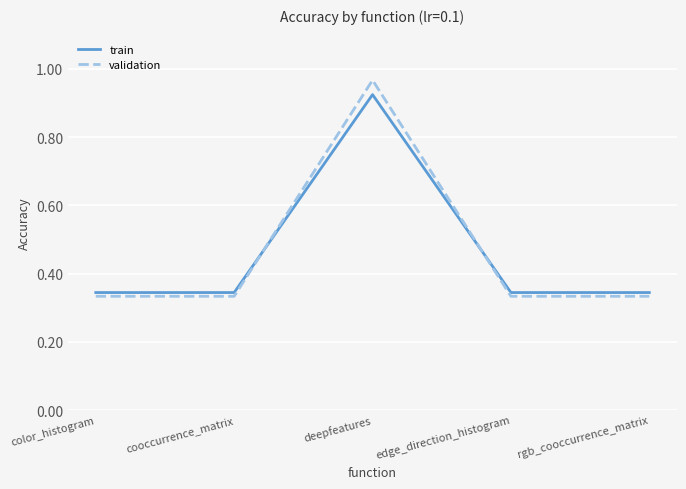

Rank the series by their maximum value, from highest to lowest.

validation, train